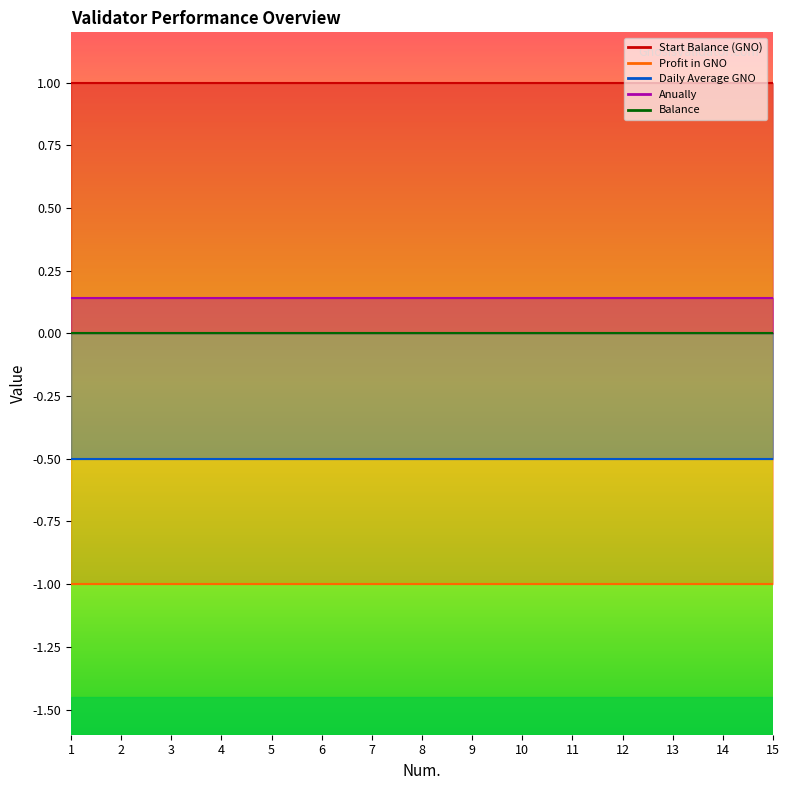

Reading left to right, list all the values displayed in this chart.

Start Balance (GNO): 1.0	1.0	1.0	1.0	1.0	1.0	1.0	1.0	1.0	1.0	1.0	1.0	1.0	1.0	1.0
Profit in GNO: -1.0	-1.0	-1.0	-1.0	-1.0	-1.0	-1.0	-1.0	-1.0	-1.0	-1.0	-1.0	-1.0	-1.0	-1.0
Daily Average GNO: -0.5	-0.5	-0.5	-0.5	-0.5	-0.5	-0.5	-0.5	-0.5	-0.5	-0.5	-0.5	-0.5	-0.5	-0.5
Anually: 0.1	0.1	0.1	0.1	0.1	0.1	0.1	0.1	0.1	0.1	0.1	0.1	0.1	0.1	0.1
Balance: 0.0	0.0	0.0	0.0	0.0	0.0	0.0	0.0	0.0	0.0	0.0	0.0	0.0	0.0	0.0